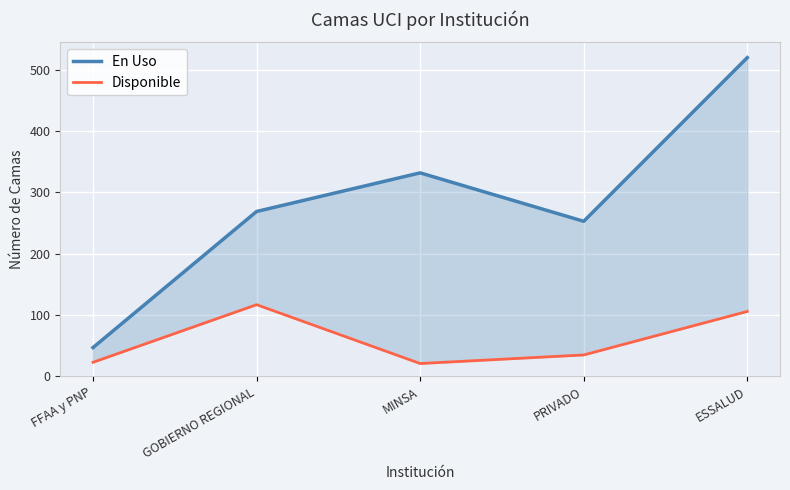

Where is the first local minimum for Disponible?

MINSA